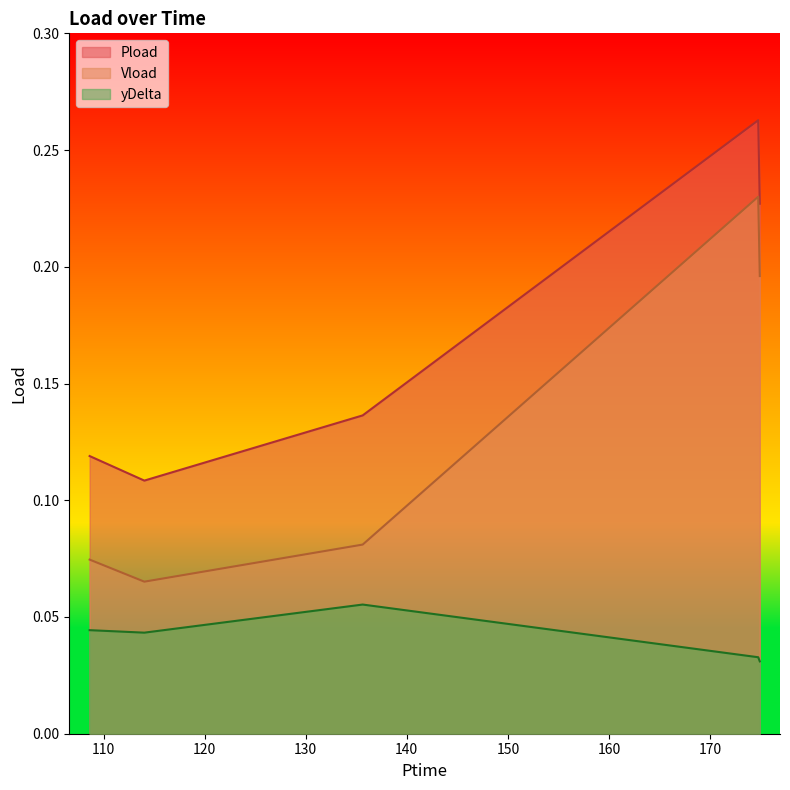

What is the sum of the Pload values at 174.918 and 135.636?

0.4